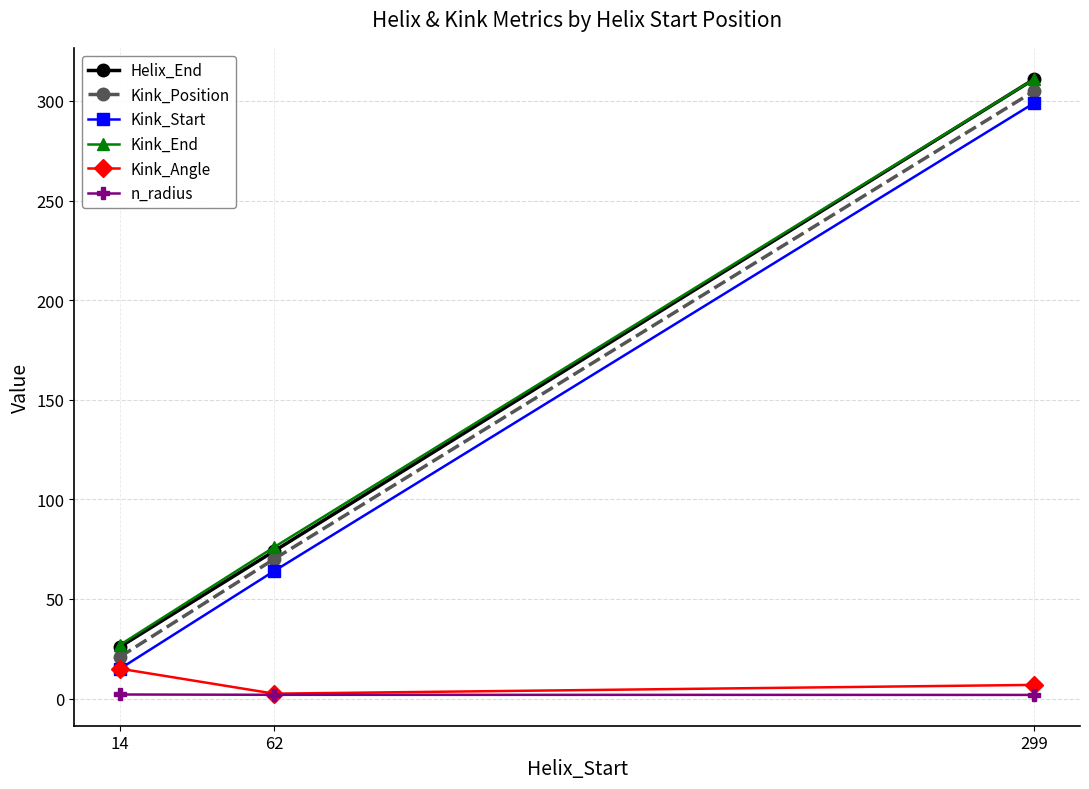

Which series changed the most between 14 and 299?

Helix_End